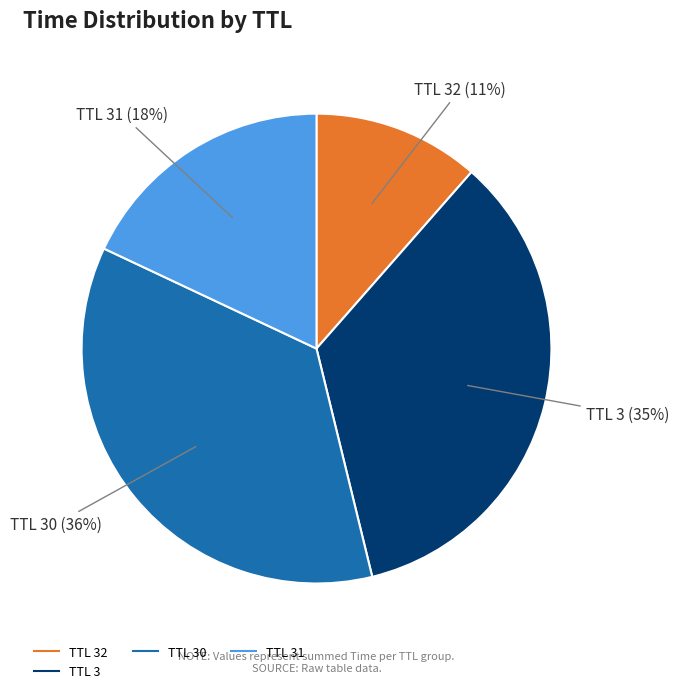

Count the number of slices in the pie.

4